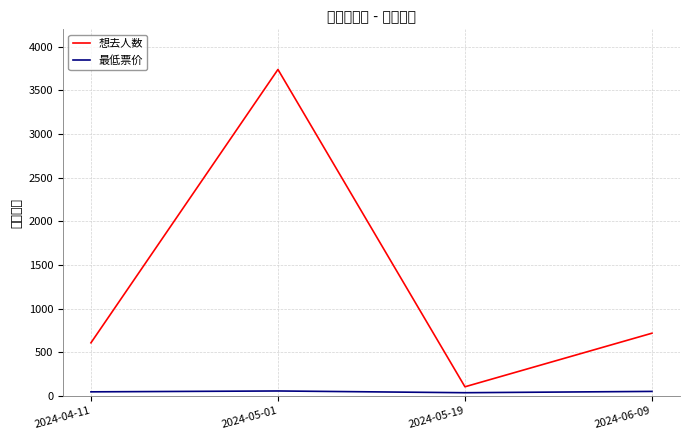

Rank the series at 2024-06-09 from lowest to highest value.

最低票价, 想去人数